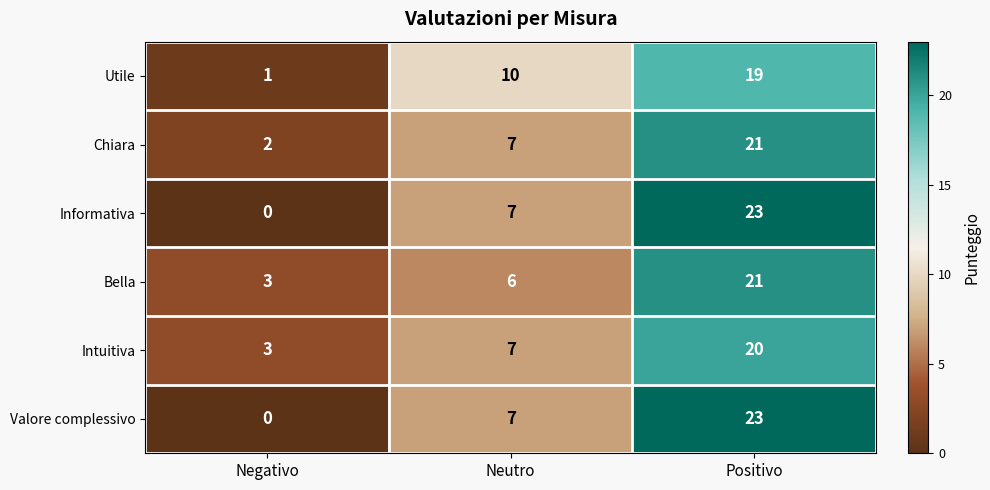

Reading right to left, list all the values displayed in this chart.

Utile: 19	10	1
Chiara: 21	7	2
Informativa: 23	7	0
Bella: 21	6	3
Intuitiva: 20	7	3
Valore complessivo: 23	7	0